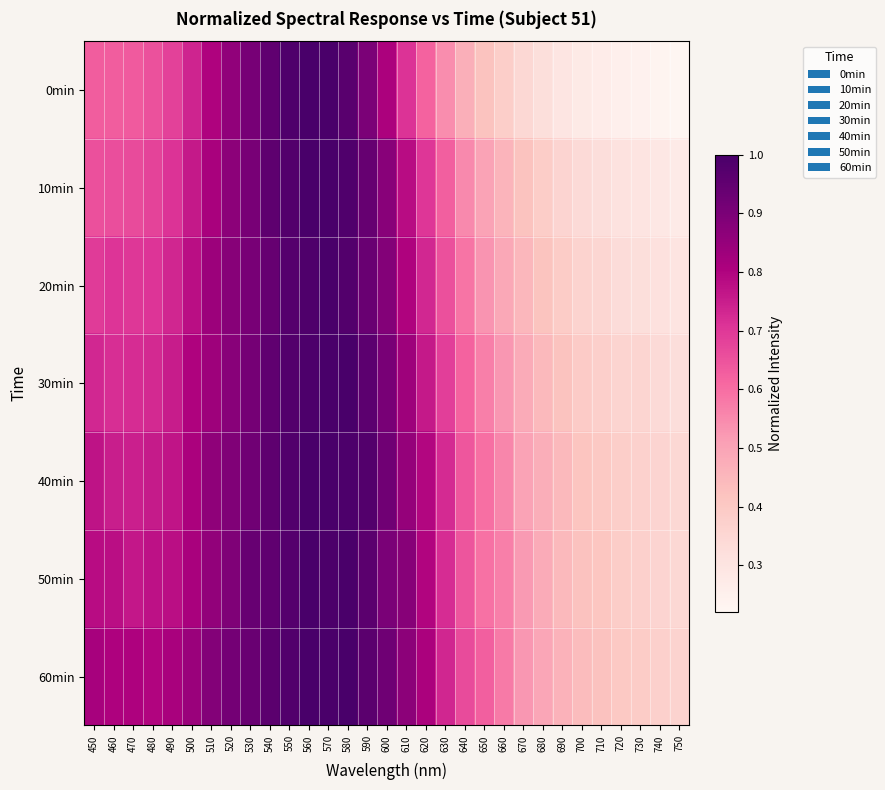

Between 630 and 580, which is larger?

580